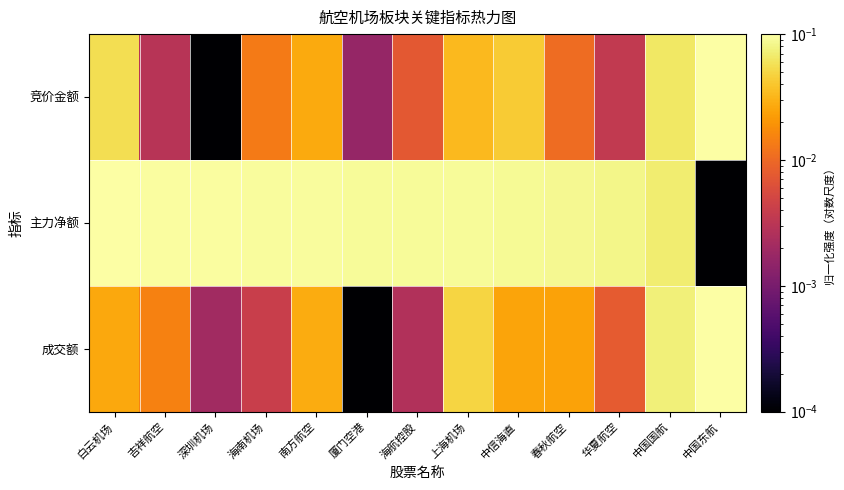

Which series has the largest range (max minus min)?

竞价金额